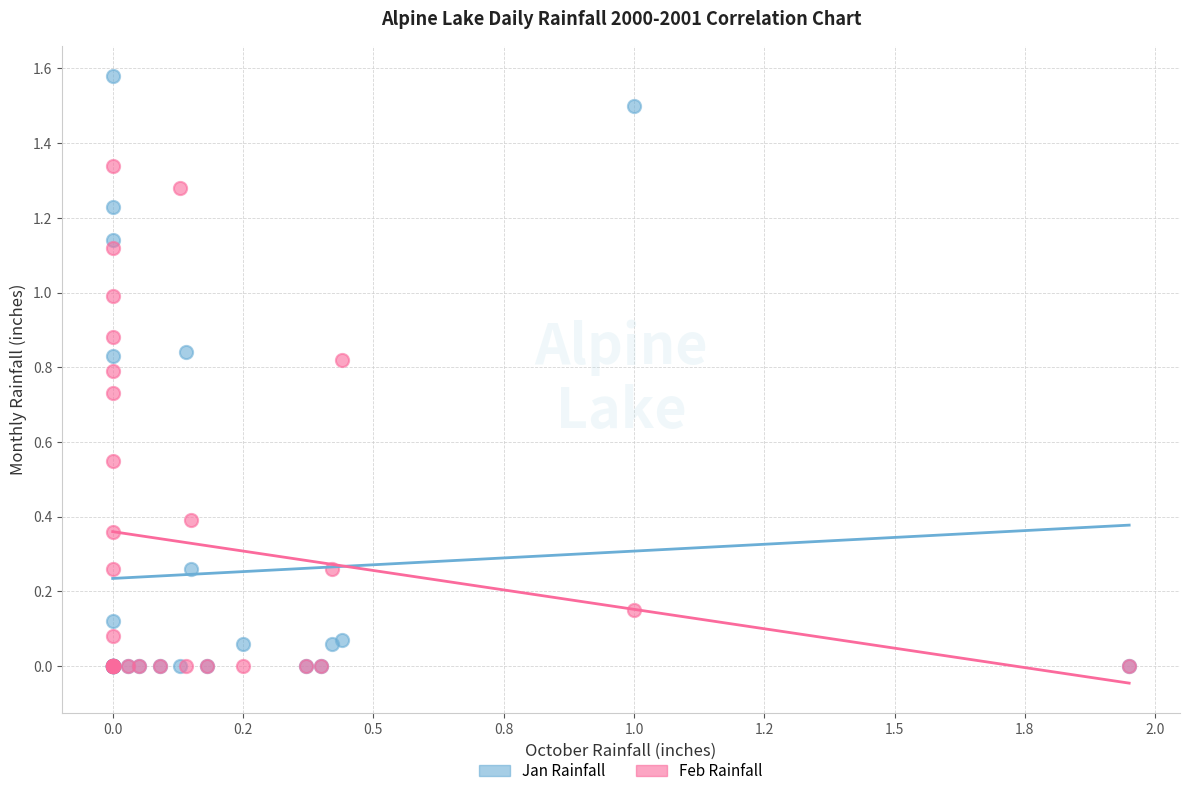

What are all the series names shown in the legend?

Jan Rainfall, Feb Rainfall